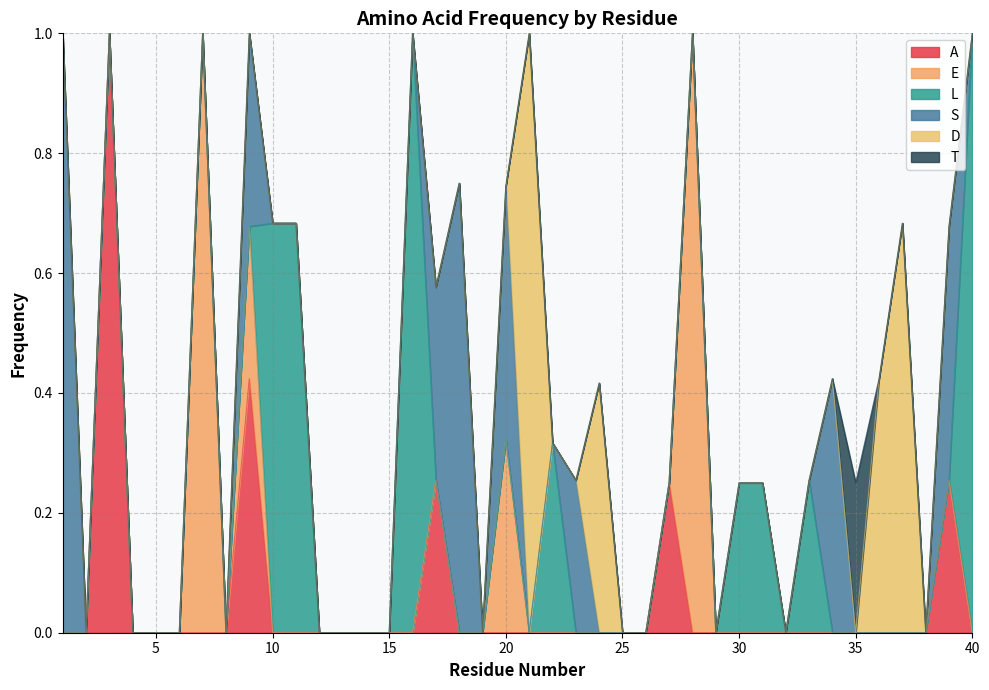

How many values in the E series exceed 0?

4